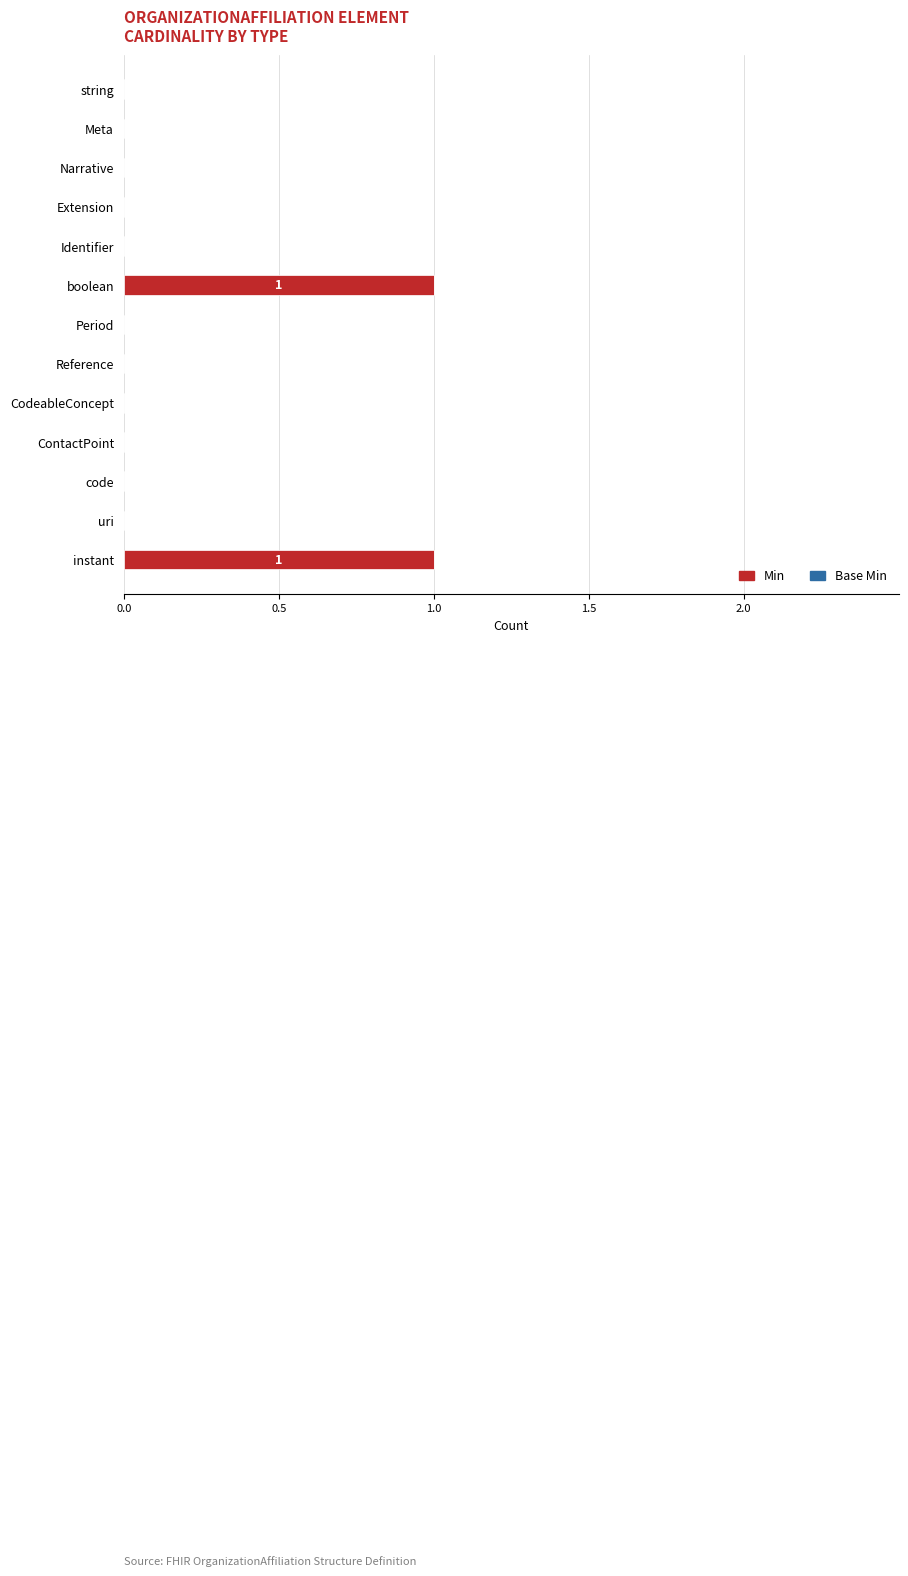

Between Extension and boolean, which is larger?

boolean